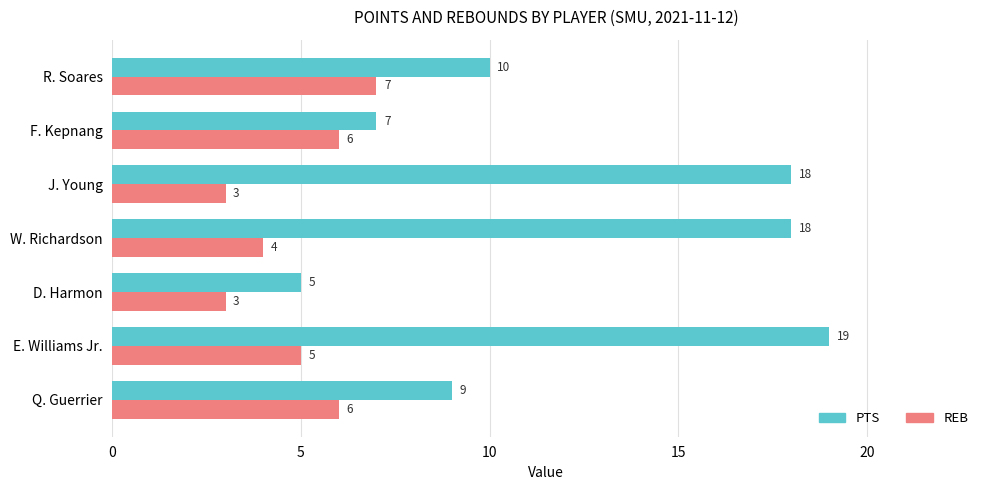

The REB series shows 3 at D. Harmon. True or false?

True